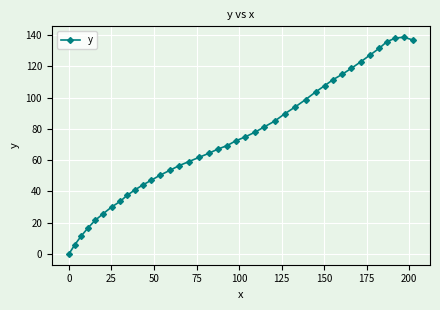

How many positive values are there?

39